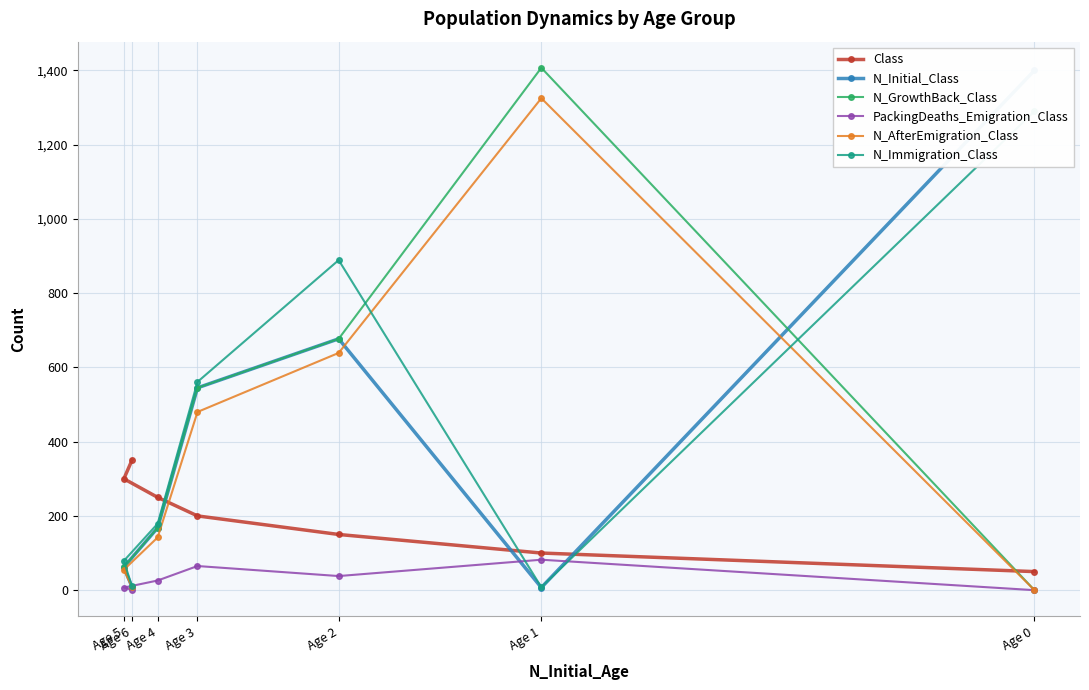

At which label does N_Initial_Class reach its peak?

Age 0